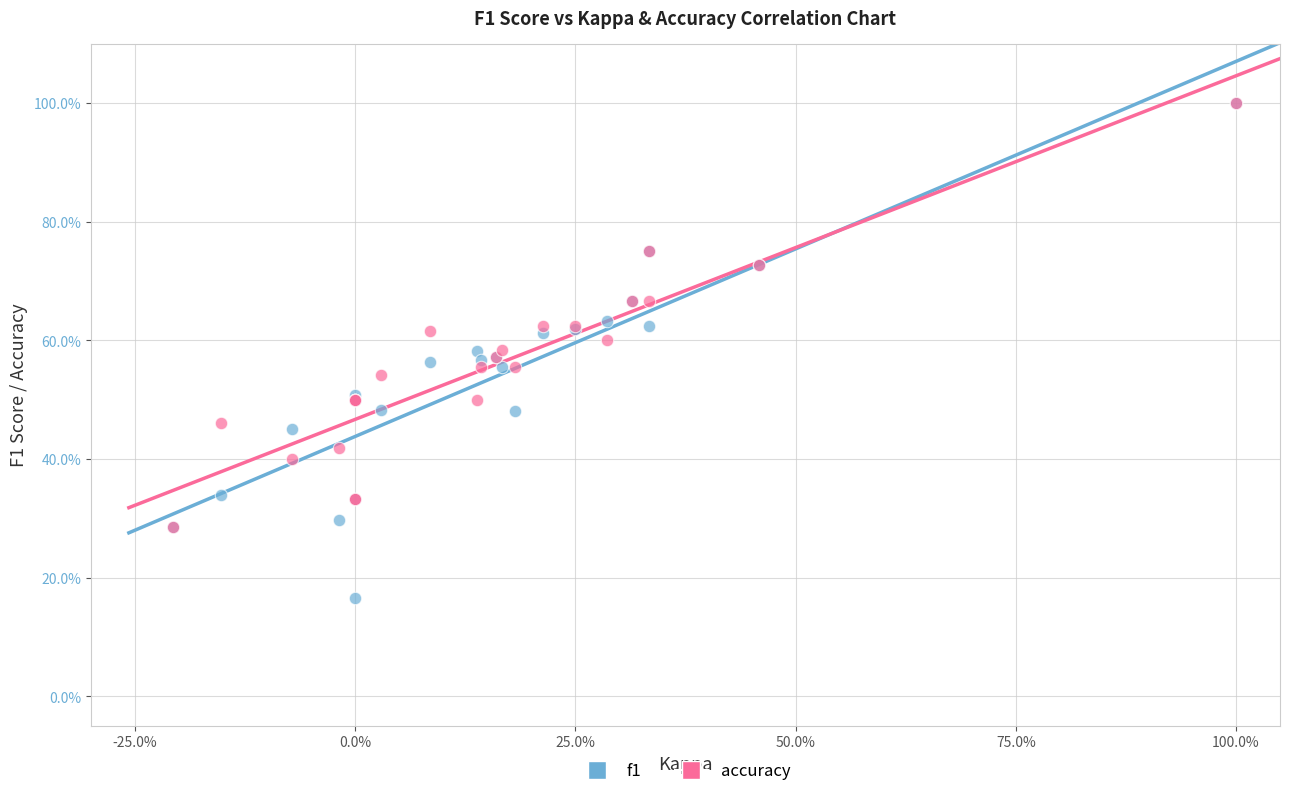

What are all the series names shown in the legend?

f1, accuracy